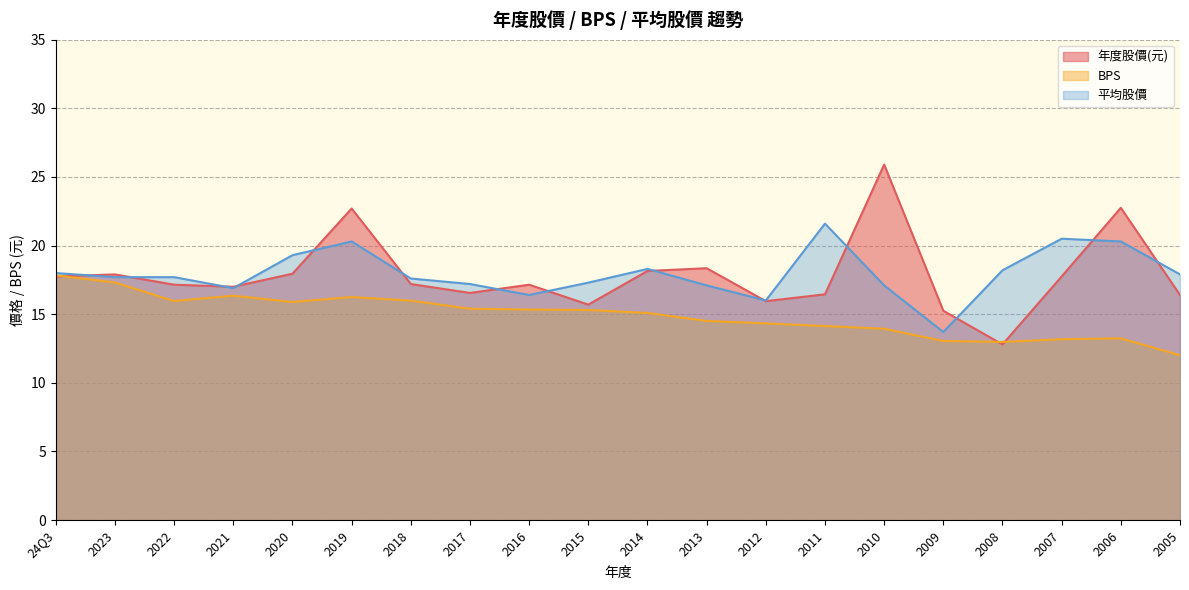

How many data points in BPS are less than 15?

9